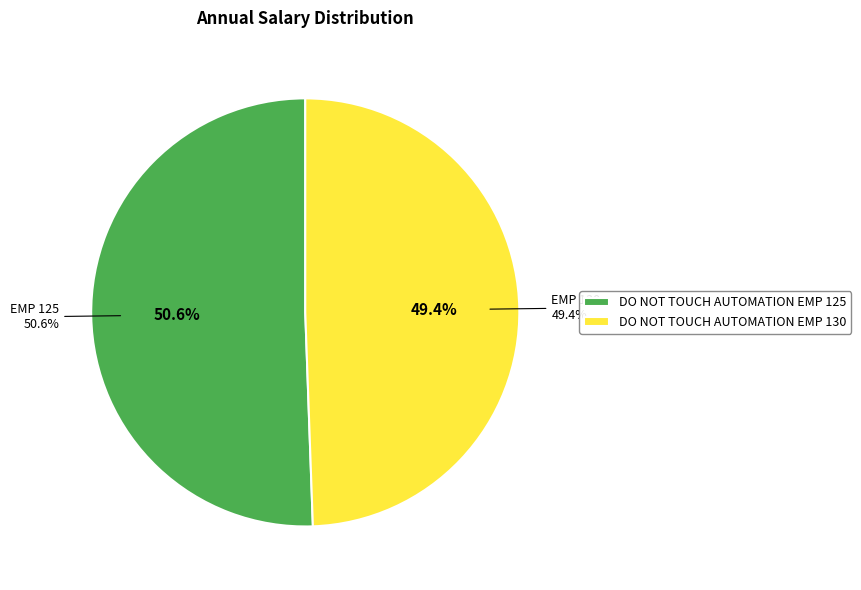

What is the ratio of the value at DO NOT TOUCH AUTOMATION EMP 125 to the value at DO NOT TOUCH AUTOMATION EMP 130?

1.0